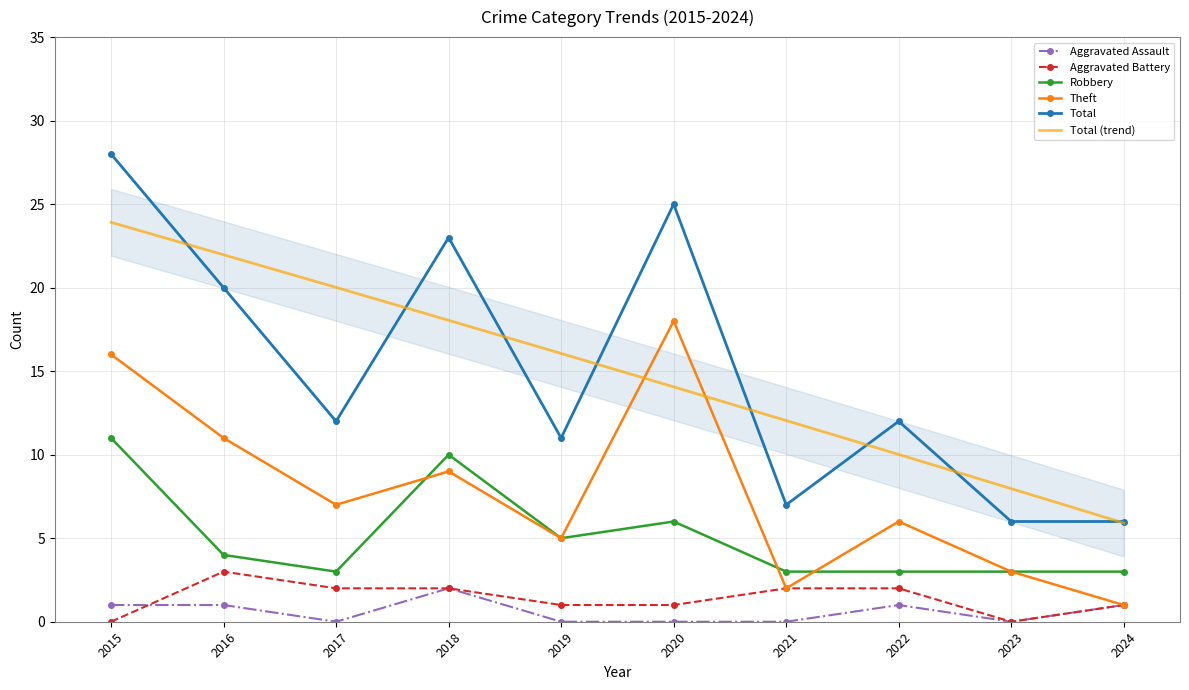

Reading left to right, extract all data points from this chart.

Aggravated Assault: 2015=1	2016=1	2017=0	2018=2	2019=0	2020=0	2021=0	2022=1	2023=0	2024=1
Aggravated Battery: 2015=0	2016=3	2017=2	2018=2	2019=1	2020=1	2021=2	2022=2	2023=0	2024=1
Robbery: 2015=11	2016=4	2017=3	2018=10	2019=5	2020=6	2021=3	2022=3	2023=3	2024=3
Theft: 2015=16	2016=11	2017=7	2018=9	2019=5	2020=18	2021=2	2022=6	2023=3	2024=1
Total: 2015=28	2016=20	2017=12	2018=23	2019=11	2020=25	2021=7	2022=12	2023=6	2024=6